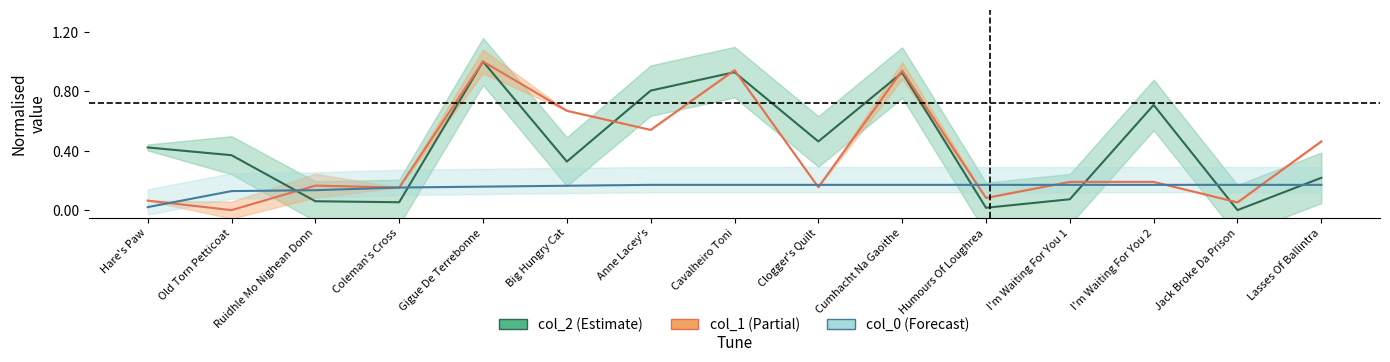

Which series changed the most between Old Torn Petticoat and Coleman's Cross?

col_2